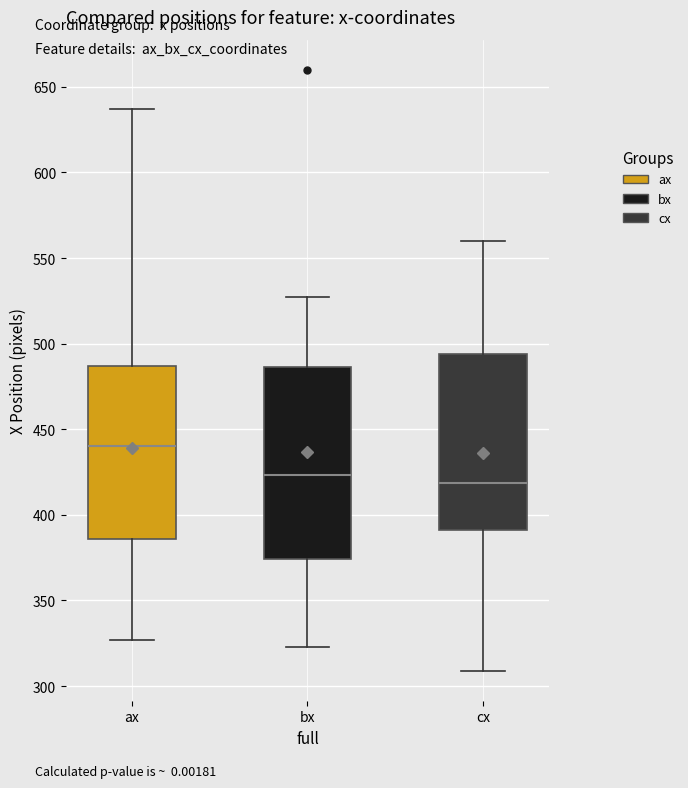

Reading left to right, transcribe this box plot: for each box, give where its median line is, the range the box spans, and where its two whiskers end, as read against the y-axis. The values are not printed on the chart, so give them approximately, as read against the axis.

ax: median 440, box 385 to 485, whiskers 325 to 635
bx: median 425, box 375 to 485, whiskers 325 to 525
cx: median 420, box 390 to 495, whiskers 310 to 560